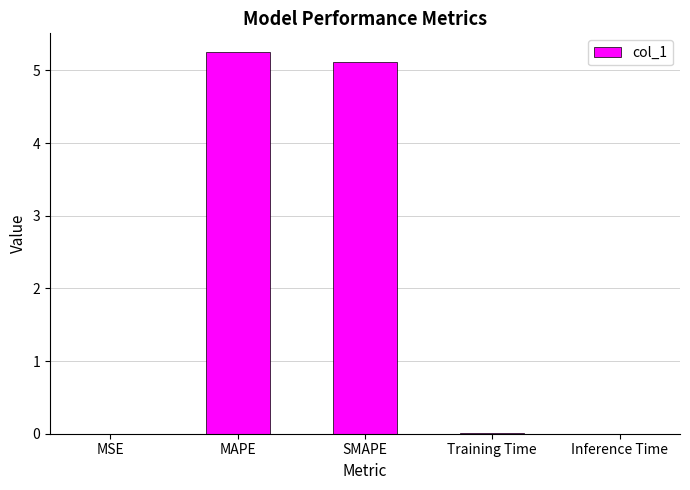

The chart shows a value of 2.3 at SMAPE. True or false?

False